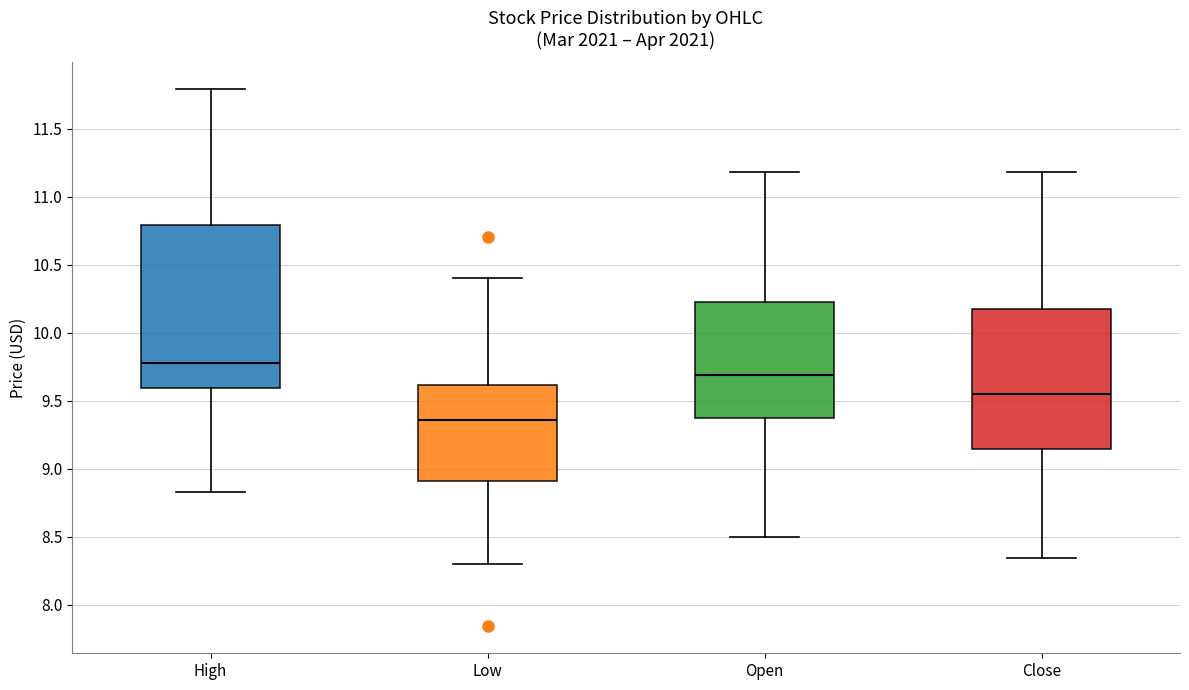

Reading left to right, read every box against the y-axis: the position of its median line, the range the box covers, and the ends of its whiskers. The values are not printed on the chart, so give them approximately, as read against the axis.

High: median 9.80, box 9.60 to 10.80, whiskers 8.85 to 11.80
Low: median 9.35, box 8.90 to 9.60, whiskers 8.30 to 10.40
Open: median 9.70, box 9.35 to 10.20, whiskers 8.50 to 11.20
Close: median 9.55, box 9.15 to 10.15, whiskers 8.35 to 11.20